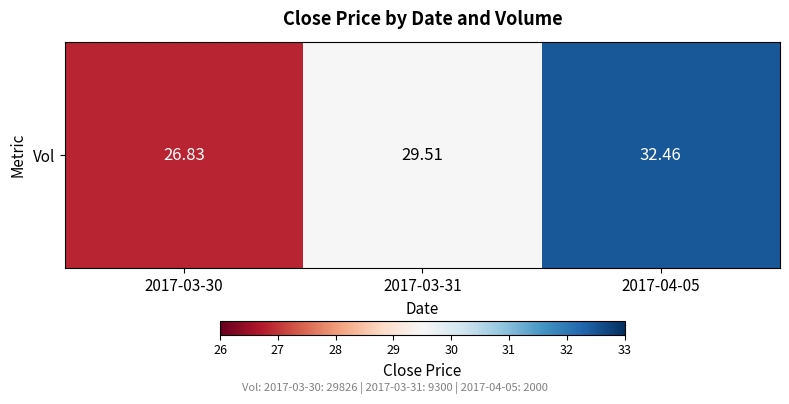

What is the smallest value displayed?

26.8